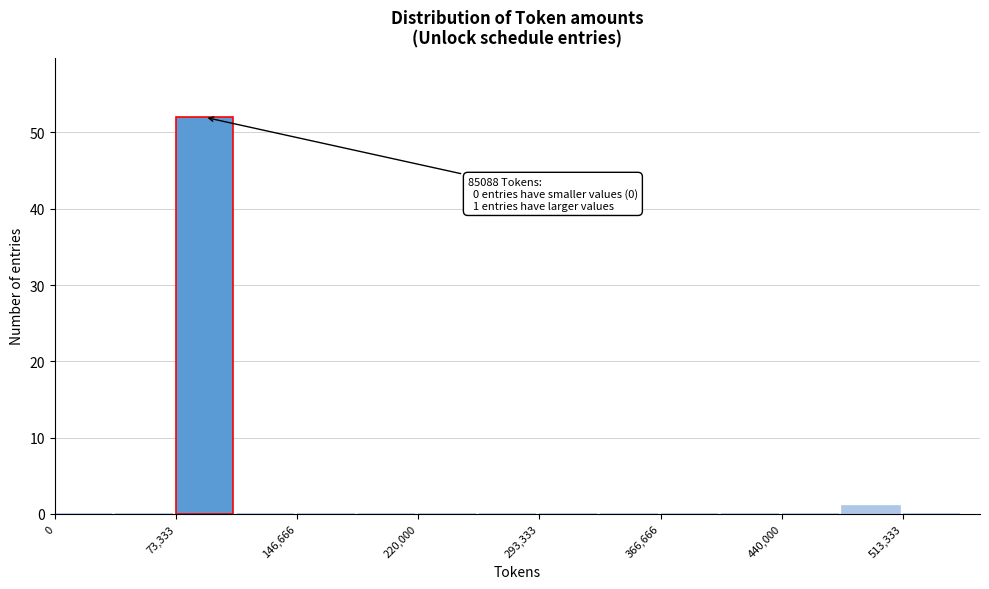

Around what value on the x-axis is the tallest bar? Give the approximate position of its centre, as read against the axis.

90000